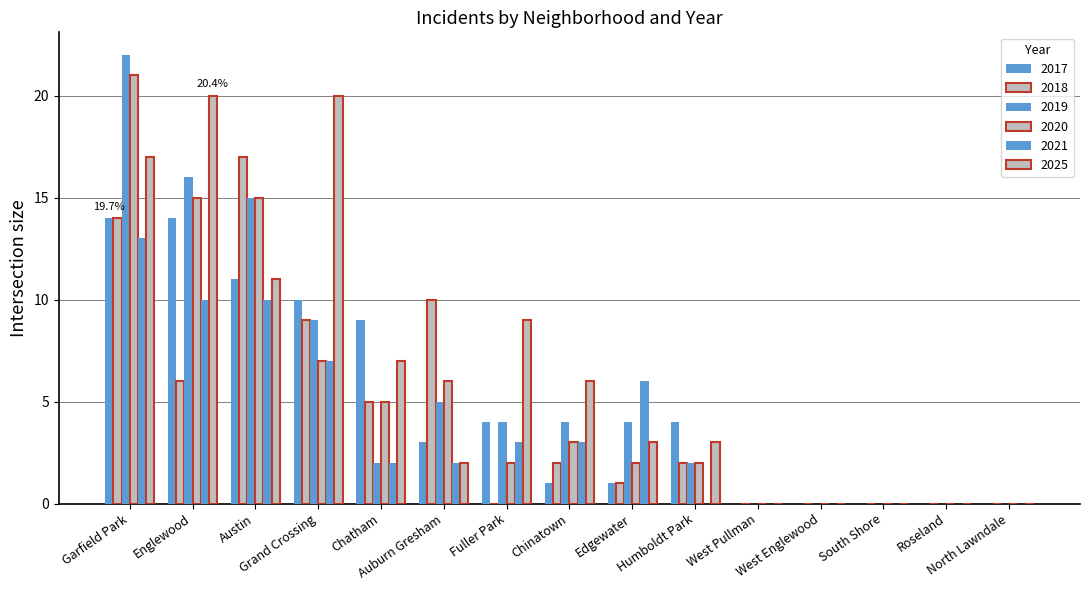

Between Grand Crossing and Auburn Gresham, which series saw the biggest shift?

2025